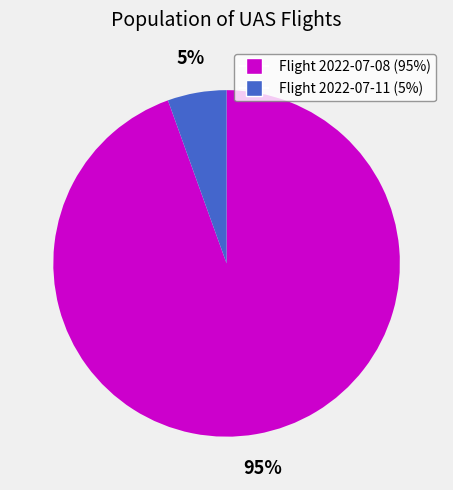

Does any single category account for the majority?

Yes